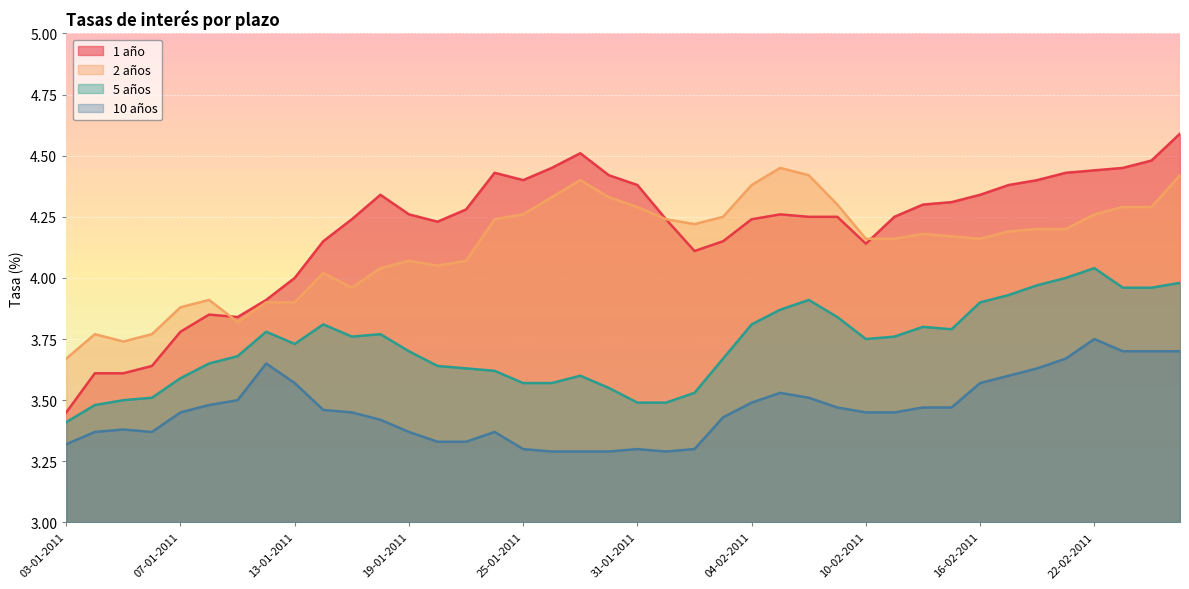

Is it true that 10 años equals 3.6 at 12-01-2011?

True